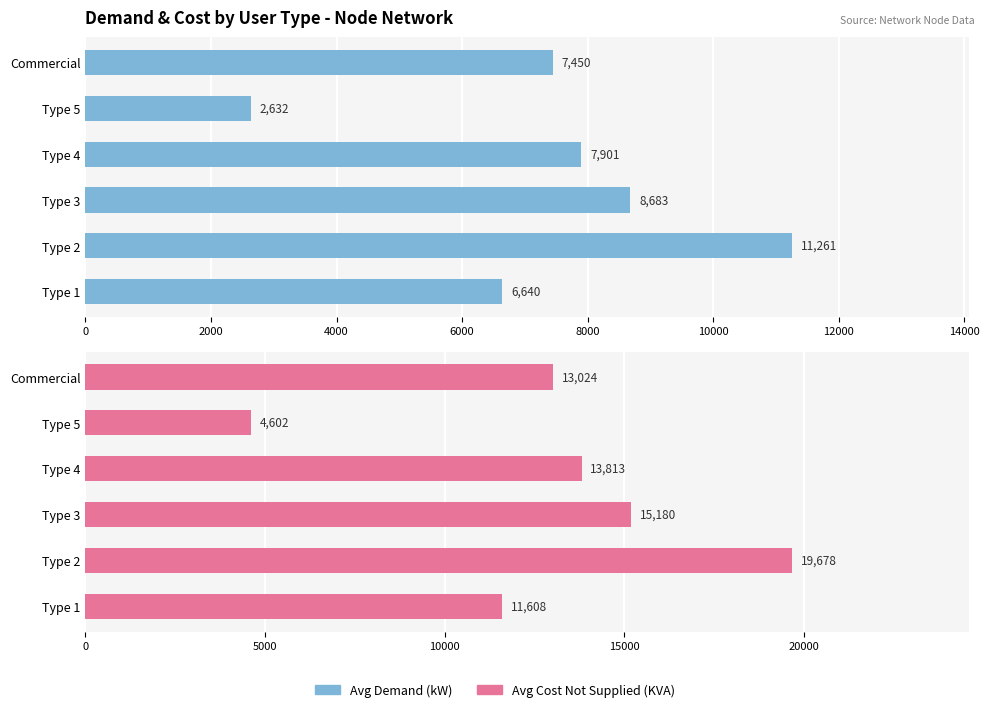

How many bars are there in total?

12